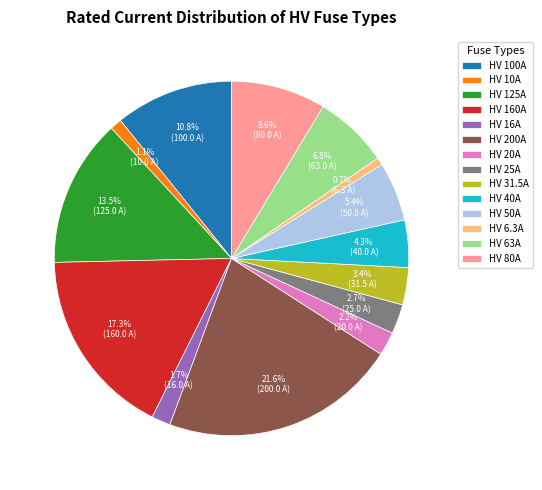

Count the number of slices in the pie.

14